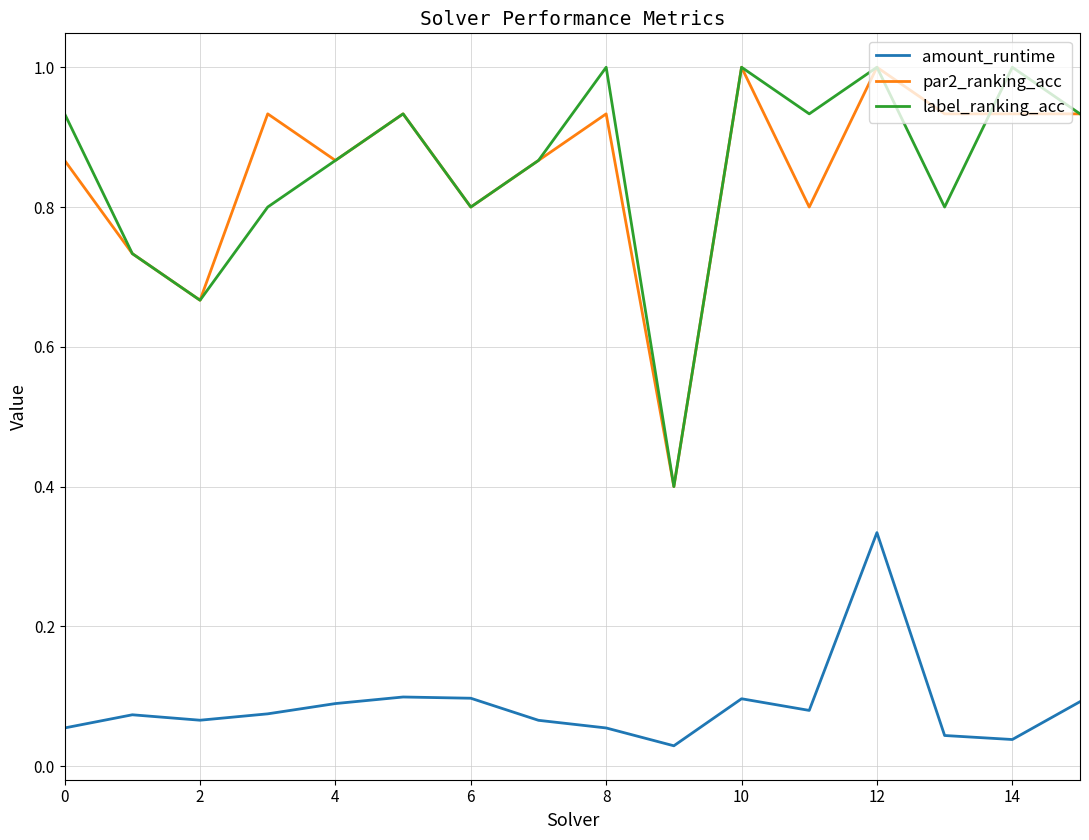

What is the maximum value shown in the chart?

1.0